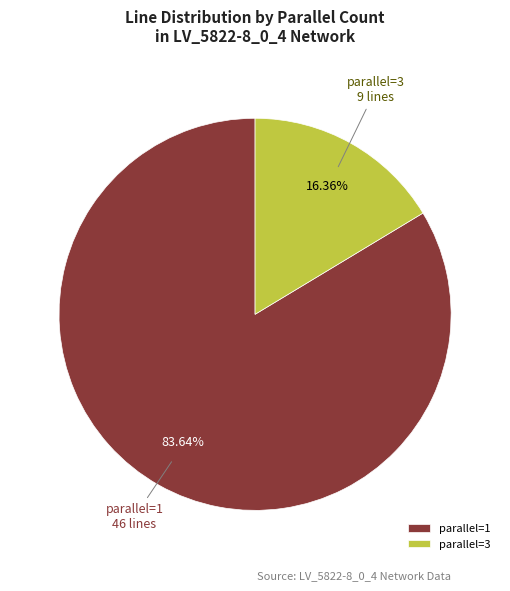

Which has a higher value, parallel=3 or parallel=1?

parallel=1